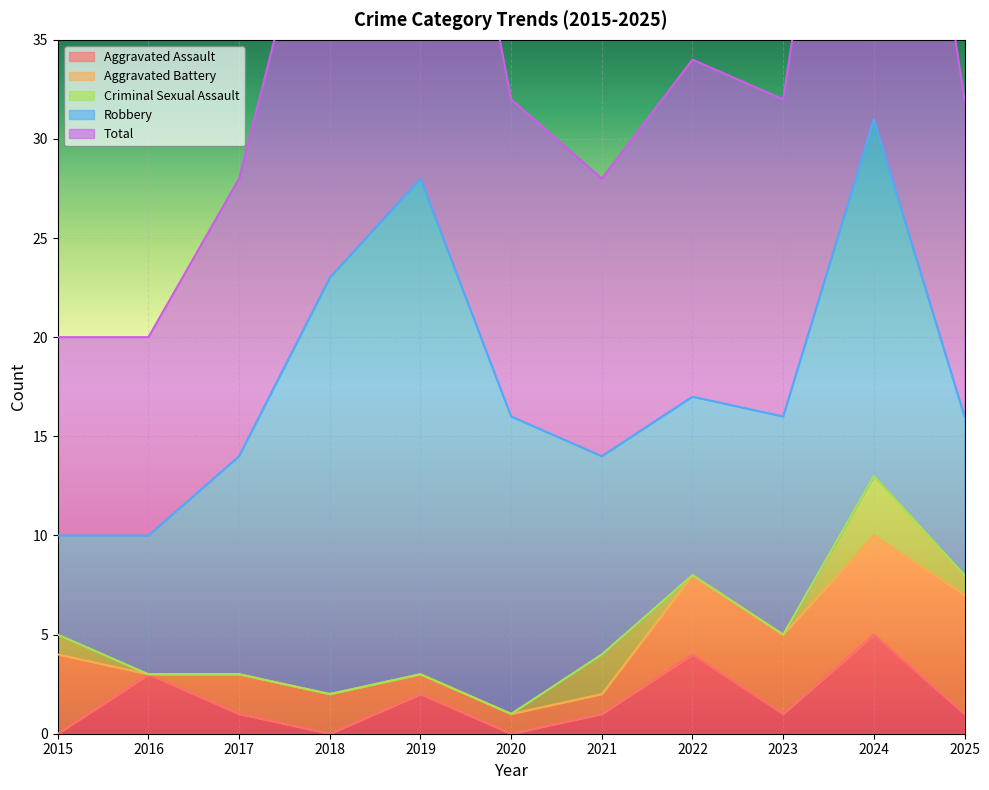

What is the highest value of the Aggravated Assault series?

5